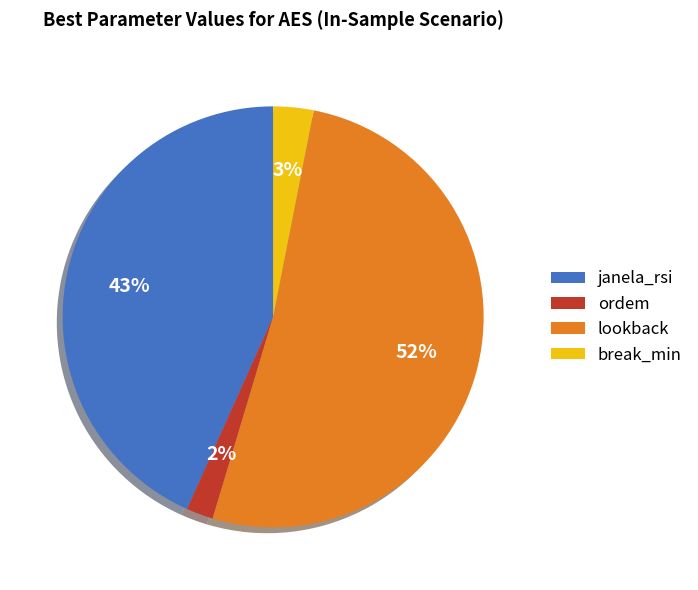

To the nearest percent, what is the combined percentage of break_min and janela_rsi?

46%